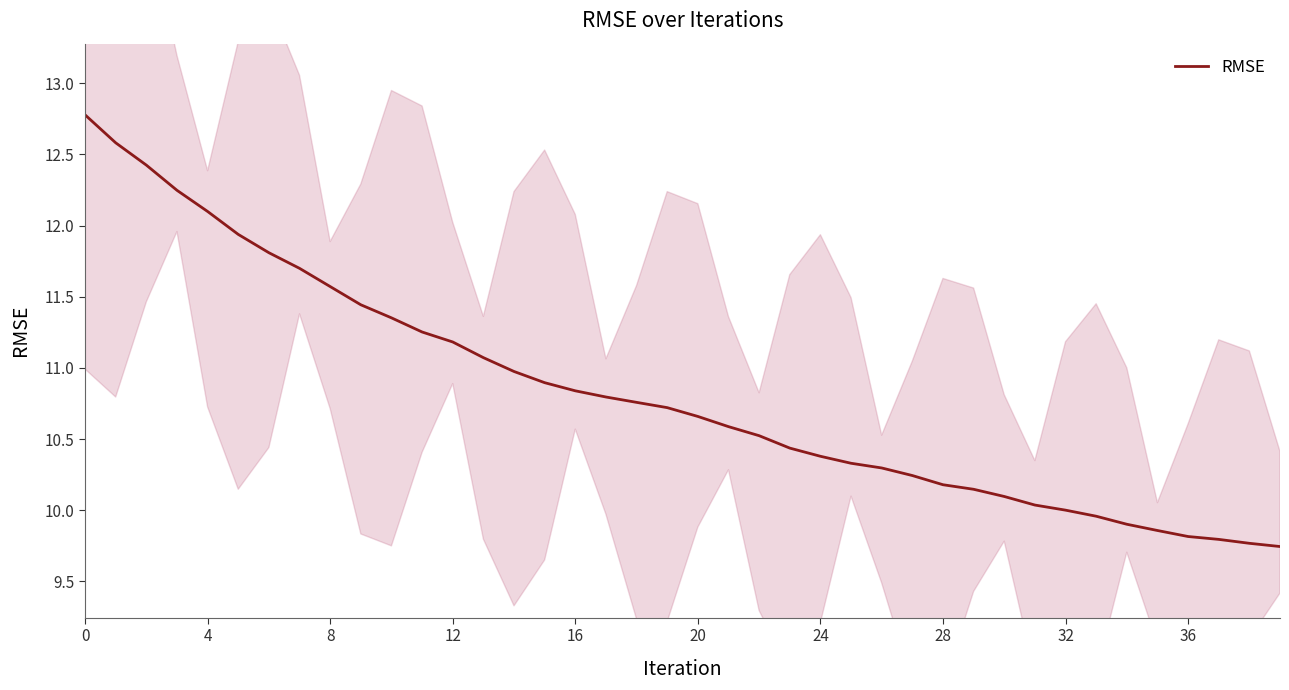

Where is the data nearest to the value 11?

14